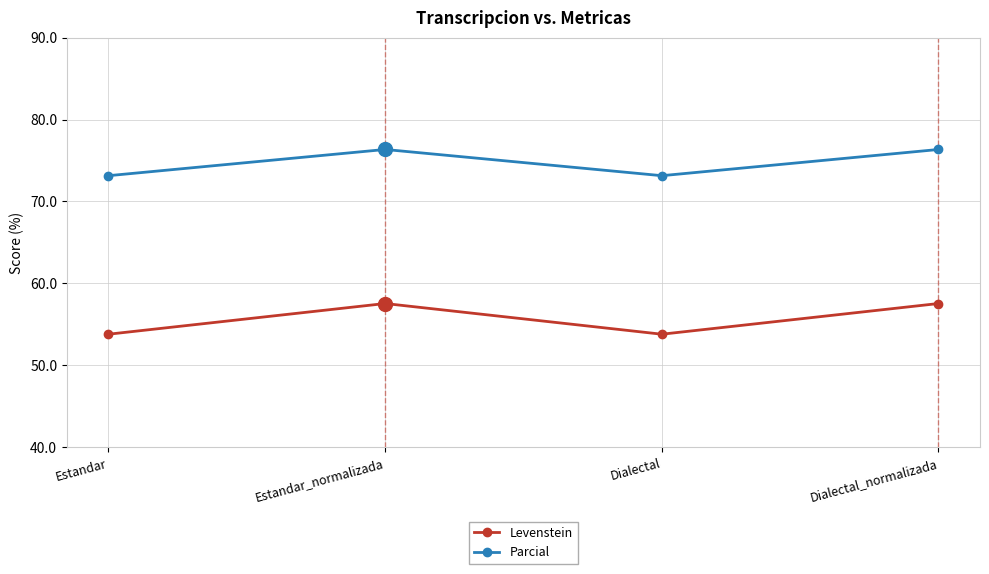

Reading left to right, list all the values displayed in this chart.

Levenstein: 53.8	57.5	53.8	57.5
Parcial: 73.1	76.3	73.1	76.3